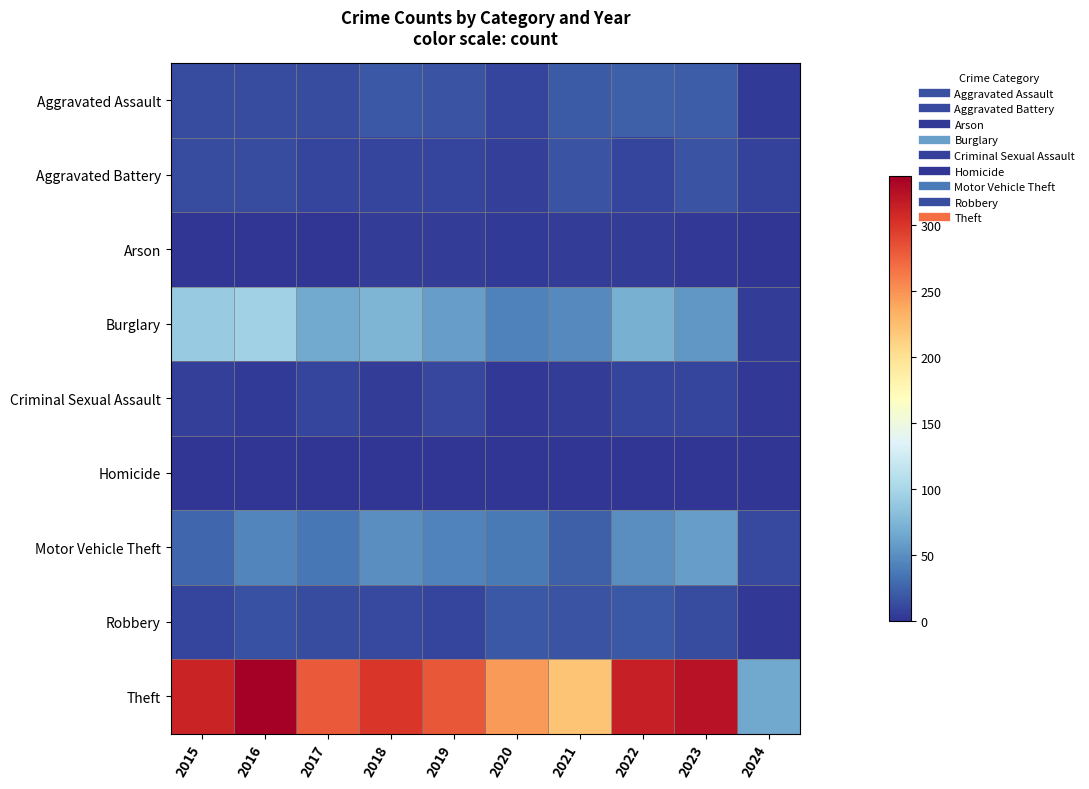

Rank the series by their maximum value, from highest to lowest.

Theft, Burglary, Motor Vehicle Theft, Aggravated Assault, Robbery, Aggravated Battery, Criminal Sexual Assault, Arson, Homicide